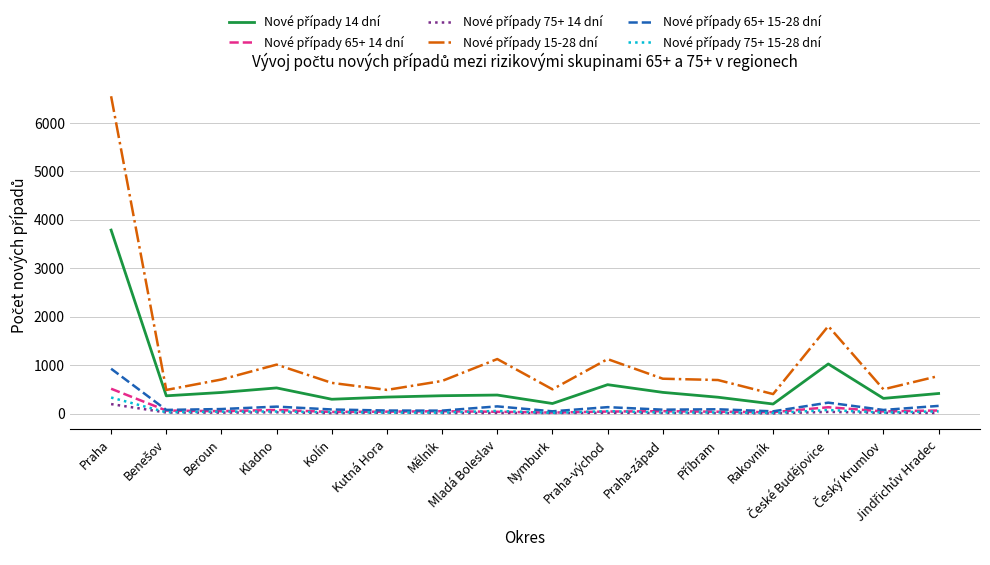

What is the sum of the Nové případy 65+ 14 dní values at České Budějovice and Benešov?

196